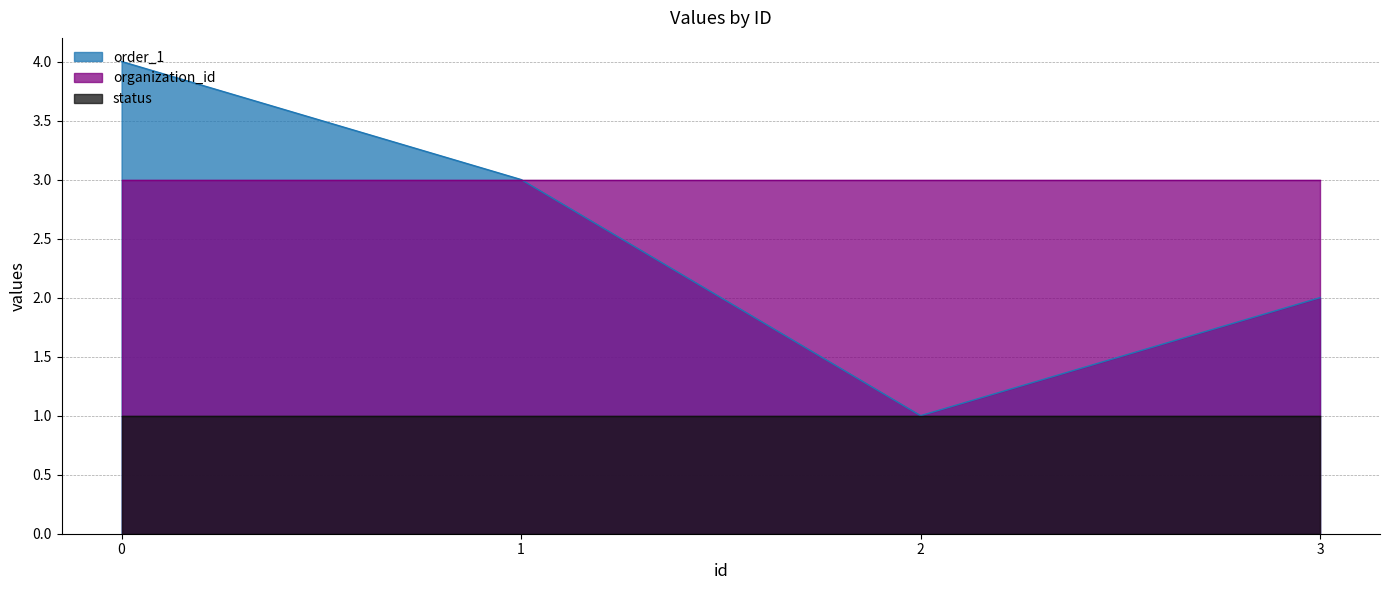

Reading left to right, transcribe all the data shown in this chart.

order_1: 4	3	1	2
organization_id: 3	3	3	3
status: 1	1	1	1